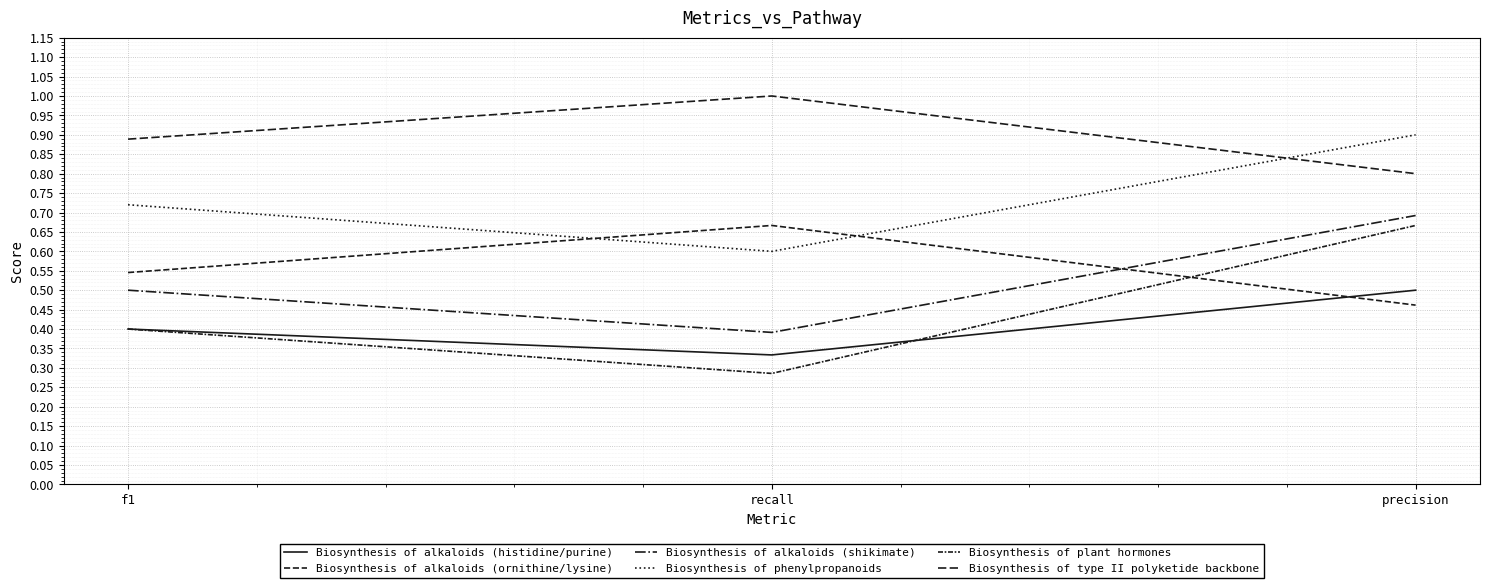

What position from the left is precision?

3